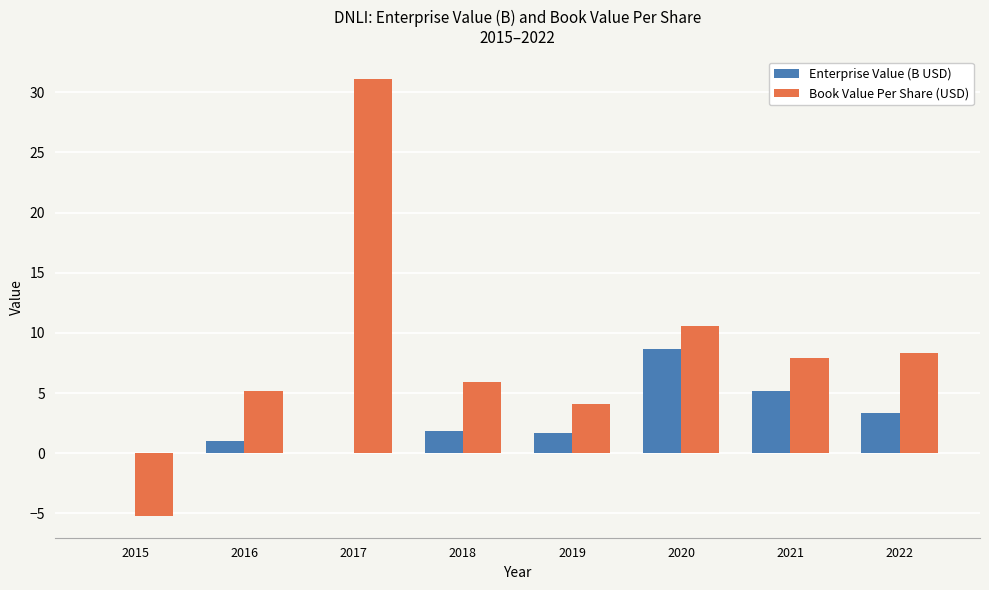

Is it true that Enterprise Value (B USD) equals 1.8 at 2018?

True